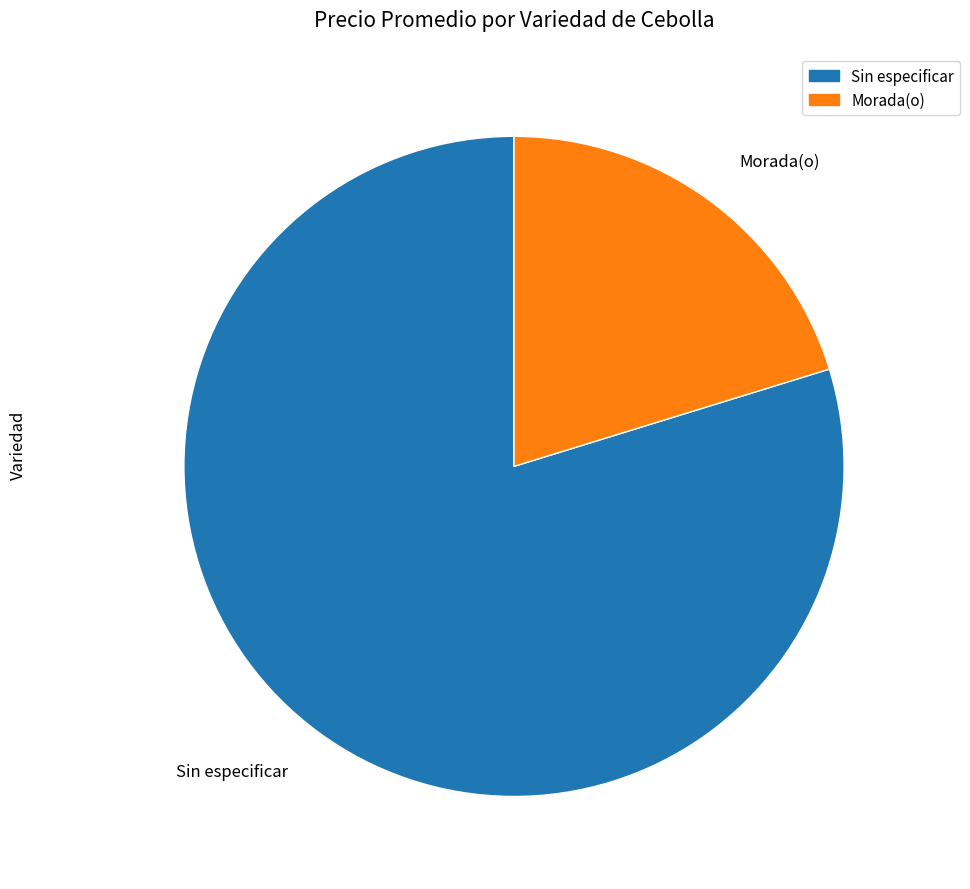

Is there any slice that represents more than half of the pie?

Yes